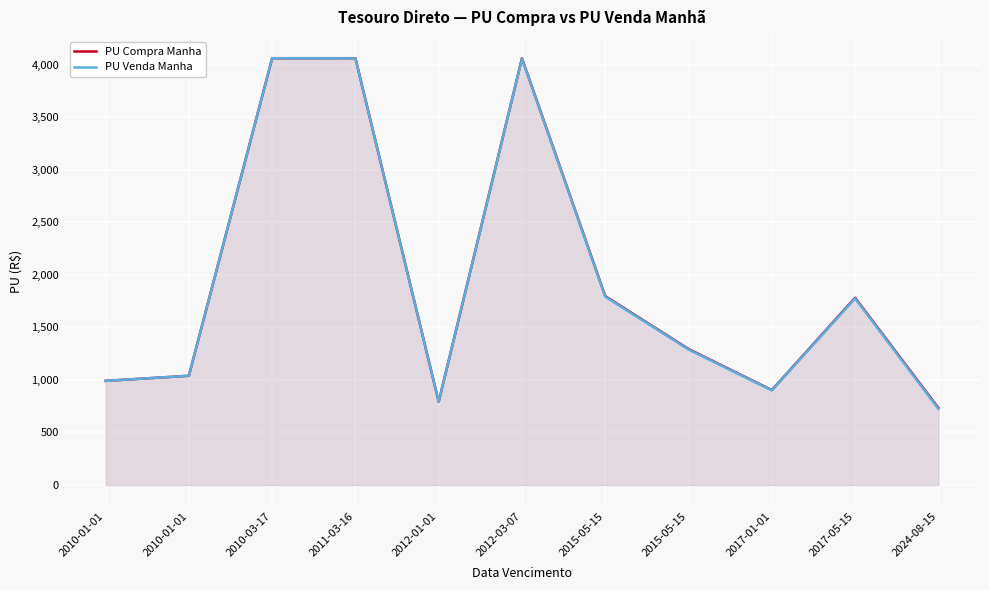

Is the value of PU Compra Manha at 2011-03-16 greater than the value of PU Venda Manha at 2011-03-16?

Yes